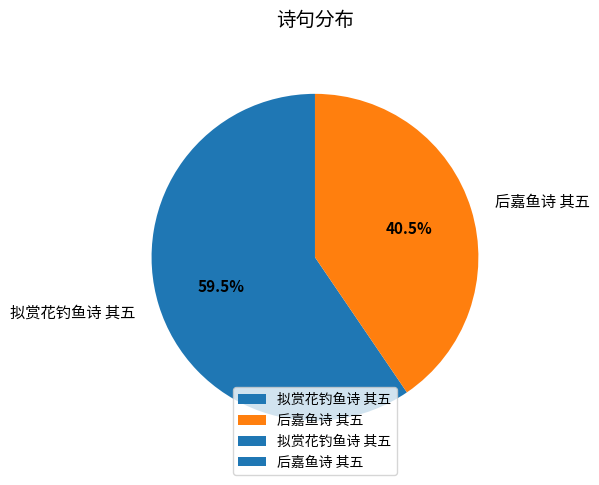

Which slice is the largest?

拟赏花钓鱼诗 其五